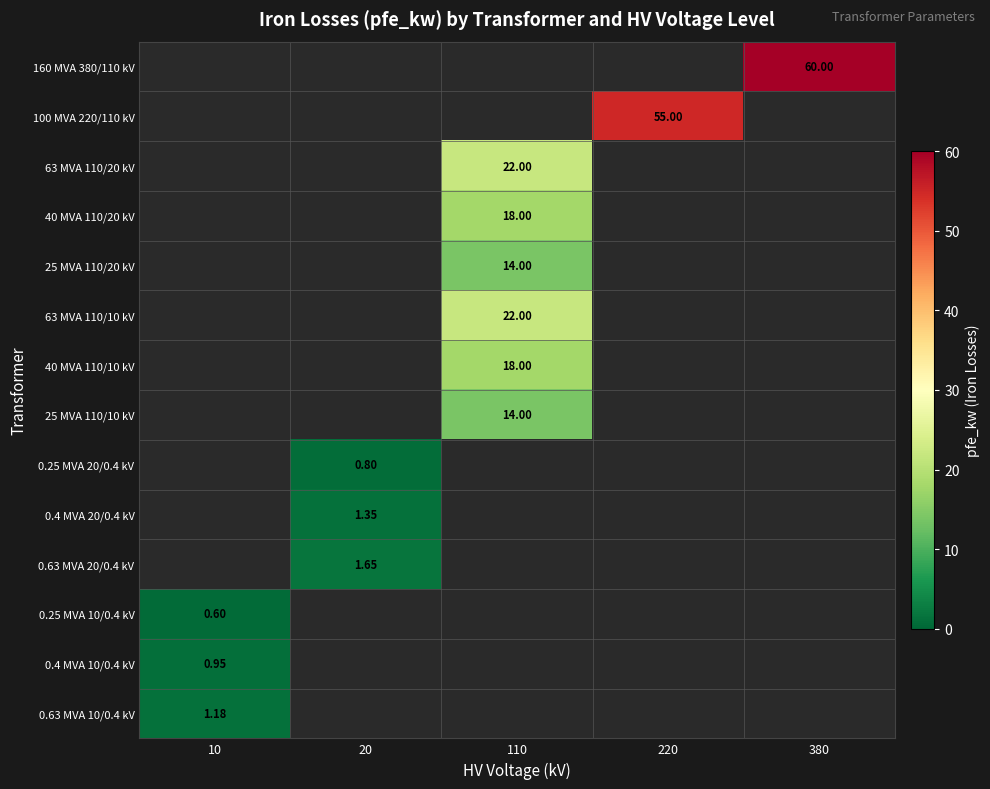

Is the value of 63 MVA 110/20 kV at 20 greater than the value of 40 MVA 110/20 kV at 110?

No